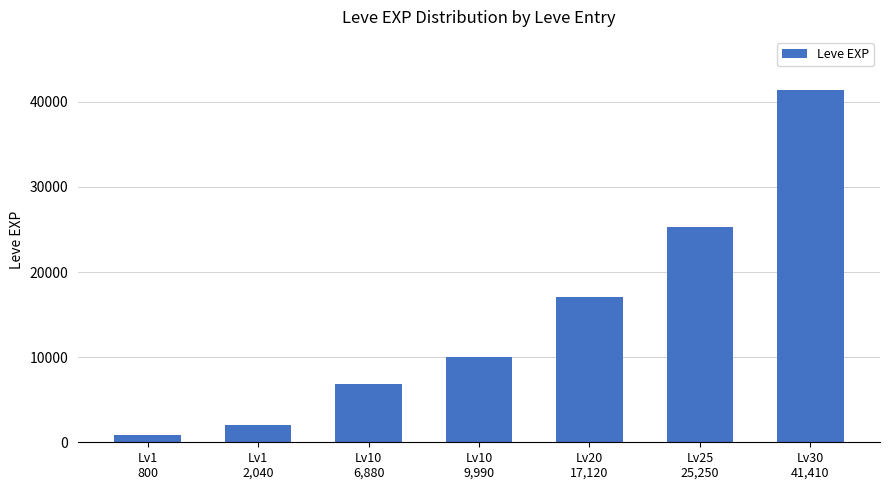

Is it true that the value at Lv10
6,880 is 6880?

True